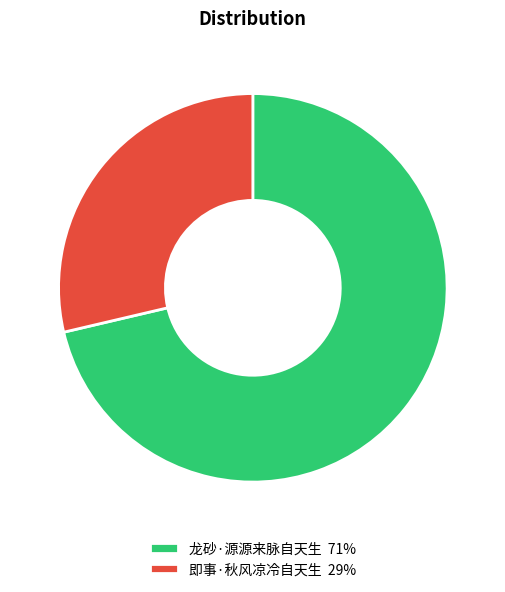

How many slices are in this pie chart?

2